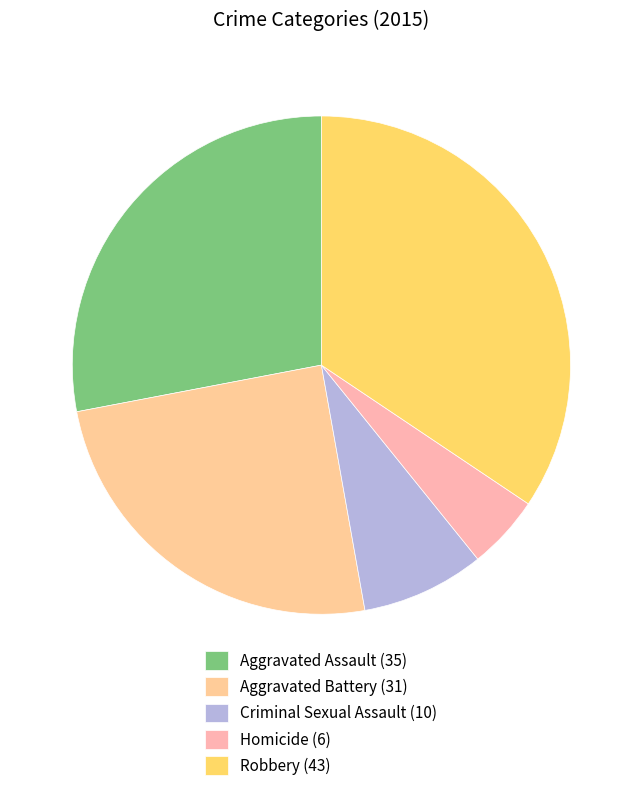

Combined, what portion of the pie is Homicide and Aggravated Battery?

29.6%